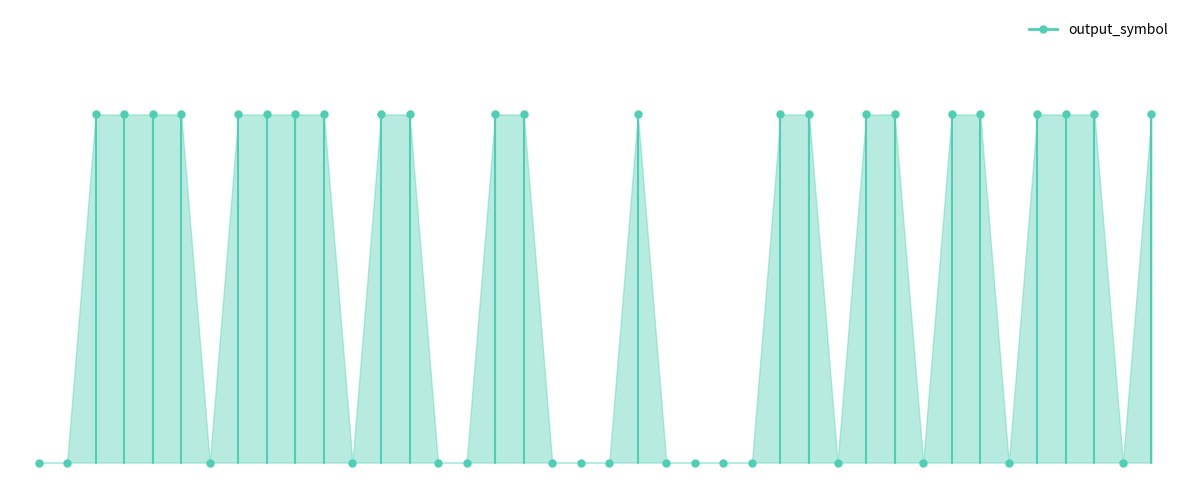

The chart shows a value of 1 at 36. True or false?

True